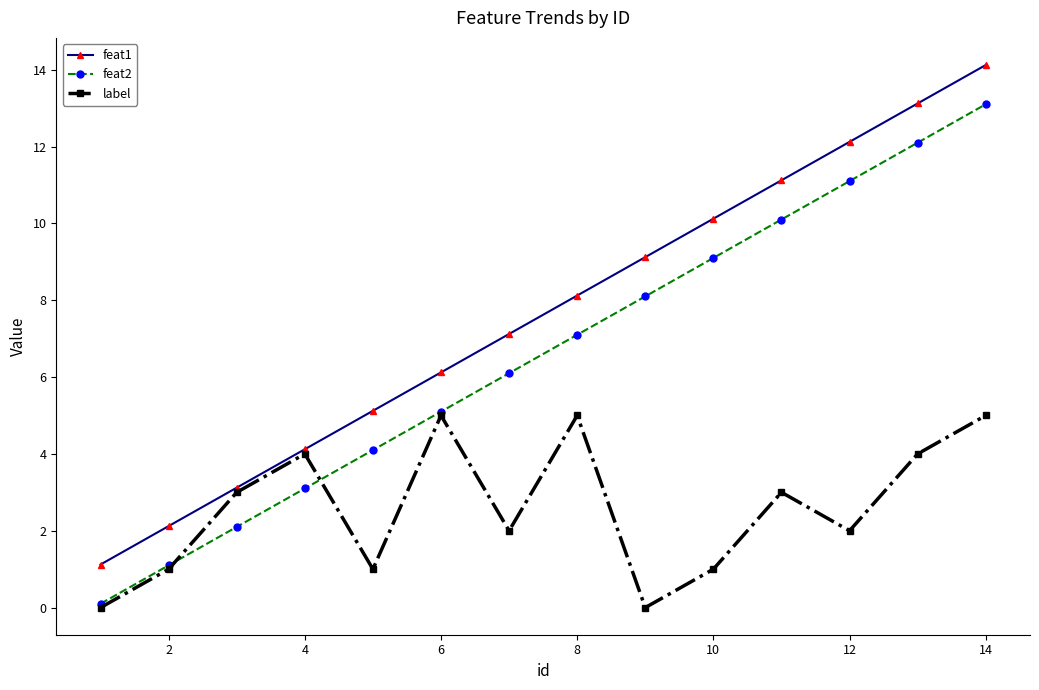

Reading left to right, list all the values displayed in this chart.

feat1: 1.1	2.1	3.1	4.1	5.1	6.1	7.1	8.1	9.1	10.1	11.1	12.1	13.1	14.1
feat2: 0.1	1.1	2.1	3.1	4.1	5.1	6.1	7.1	8.1	9.1	10.1	11.1	12.1	13.1
label: 0.0	1.0	3.0	4.0	1.0	5.0	2.0	5.0	0.0	1.0	3.0	2.0	4.0	5.0